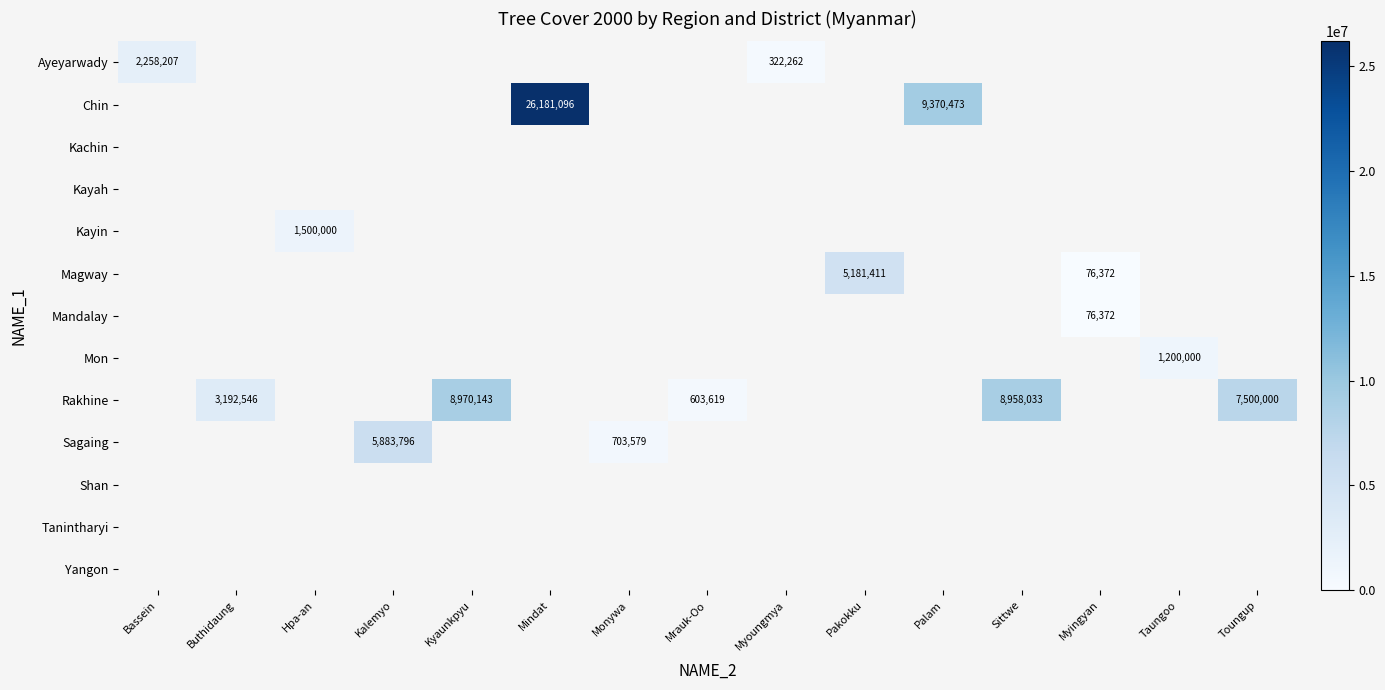

Is it true that Rakhine equals 8970143 at Kyaunkpyu?

True